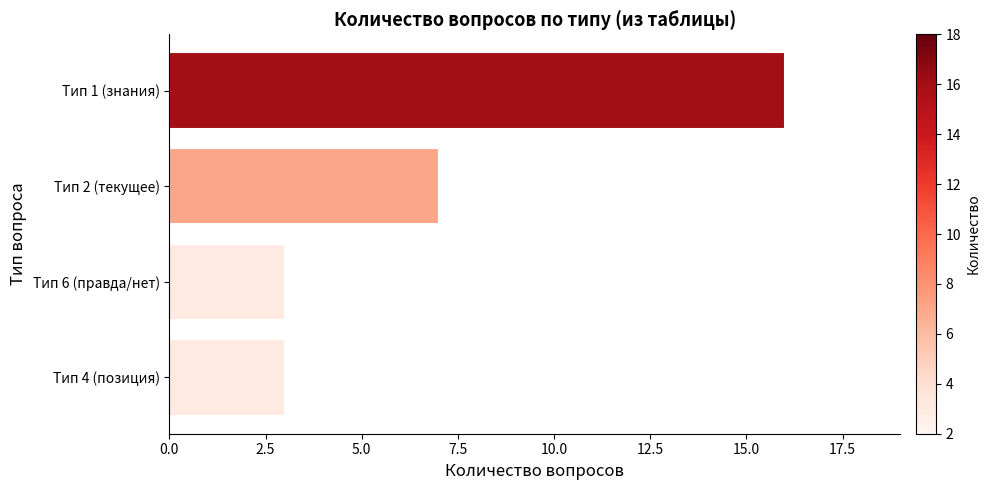

Reading top to bottom, what are all the values shown in this chart?

Тип 1 (знания)=16	Тип 2 (текущее)=7	Тип 6 (правда/нет)=3	Тип 4 (позиция)=3